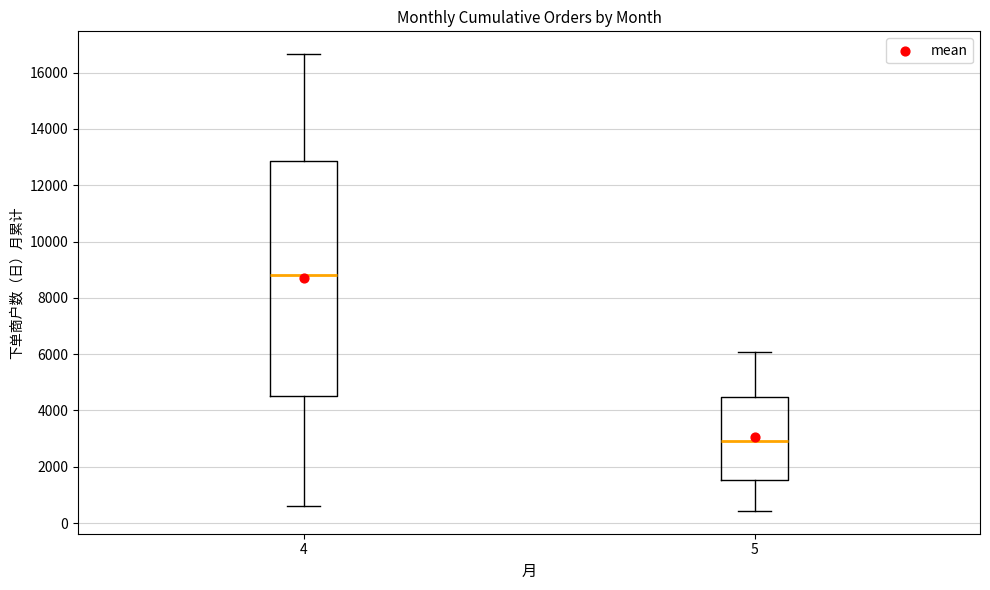

Which box's median line is the lowest?

5